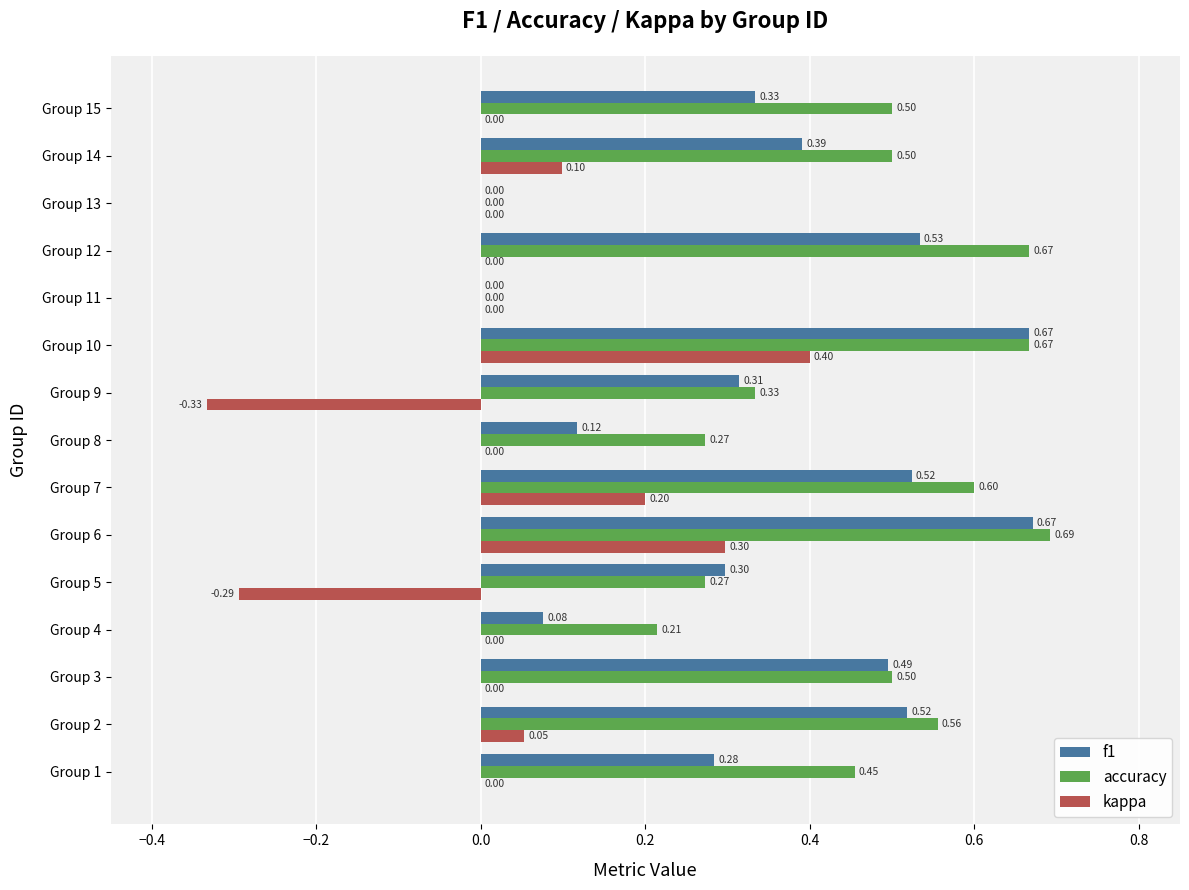

Which series has the widest spread of values?

kappa